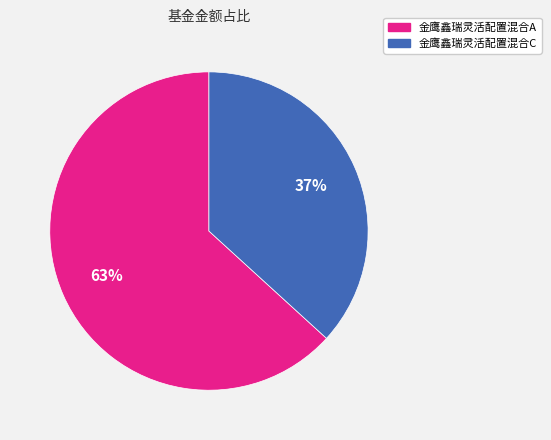

How many slices are in this pie chart?

2